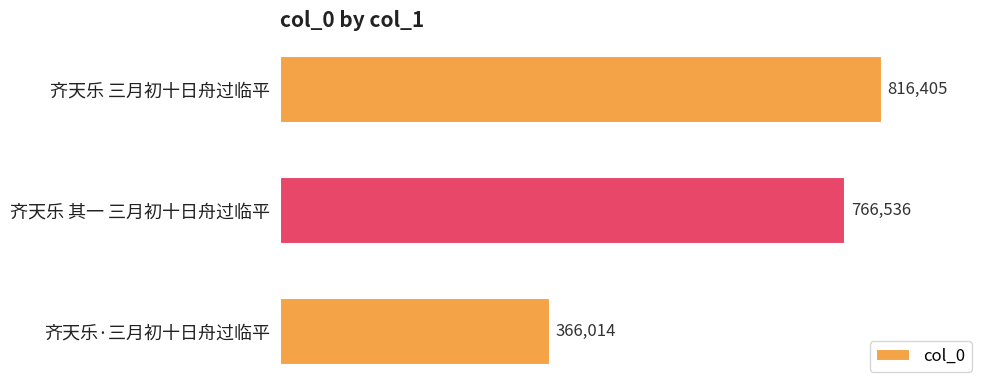

What is the sum of the values at 齐天乐·三月初十日舟过临平 and 齐天乐 三月初十日舟过临平?

1182419